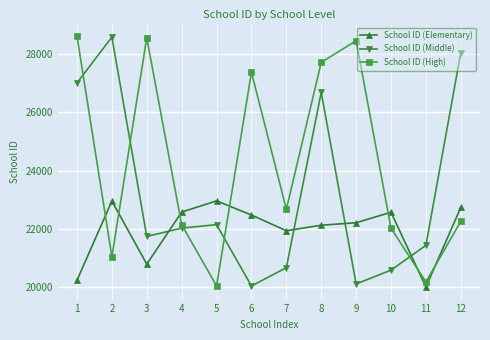

Rank the series by their average value, from highest to lowest.

School ID (High), School ID (Middle), School ID (Elementary)